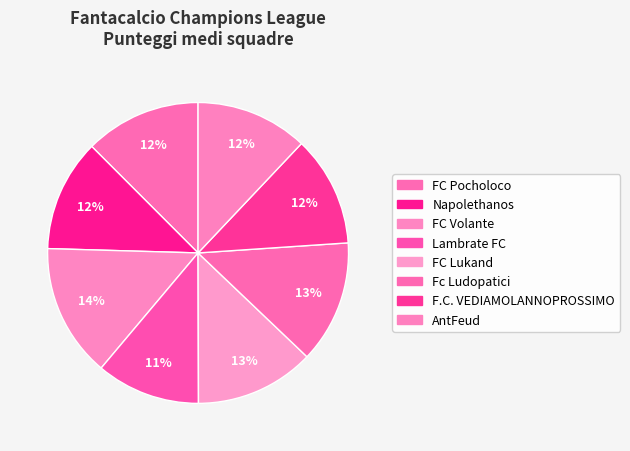

Which slice is the smallest?

Lambrate FC